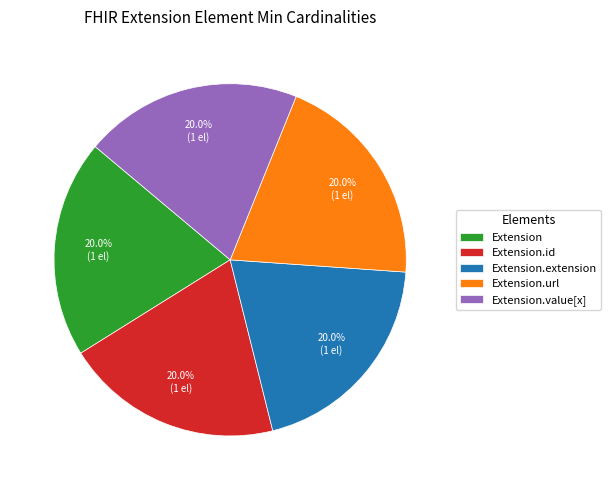

To the nearest percent, what is the average slice percentage?

20%